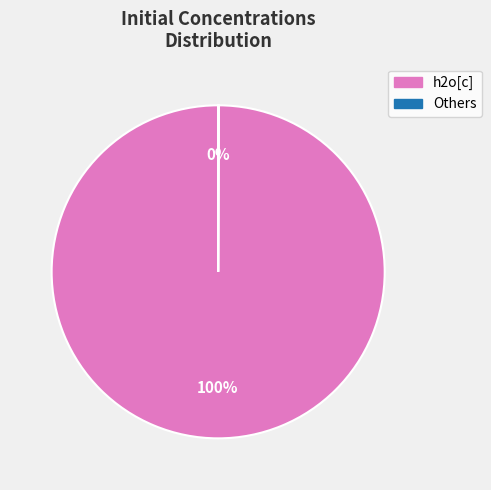

Is it true that h2o[c] is 91% of the pie?

False